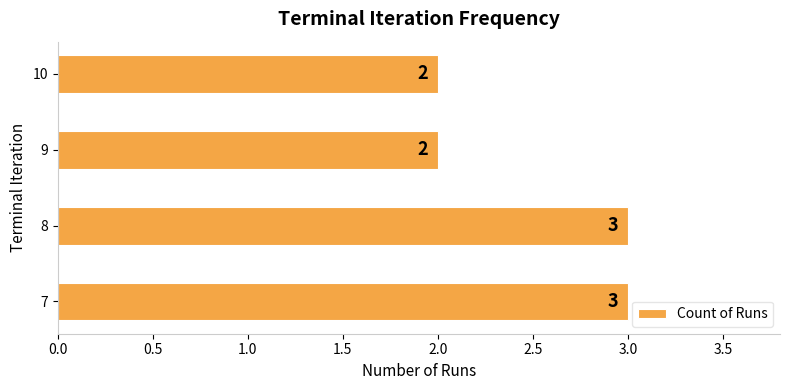

Reading top to bottom, what are all the values shown in this chart?

2	2	3	3